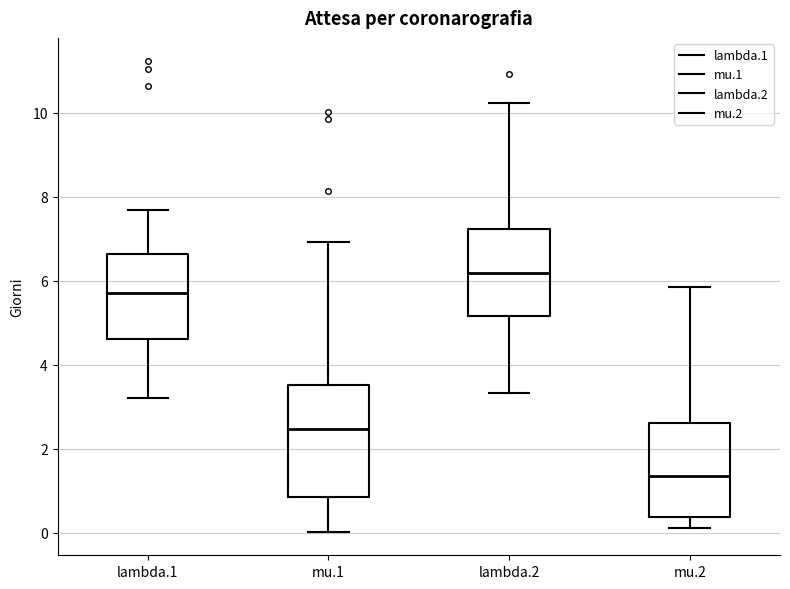

Comparing the boxes themselves (not the whiskers), which one is the tallest?

mu.1